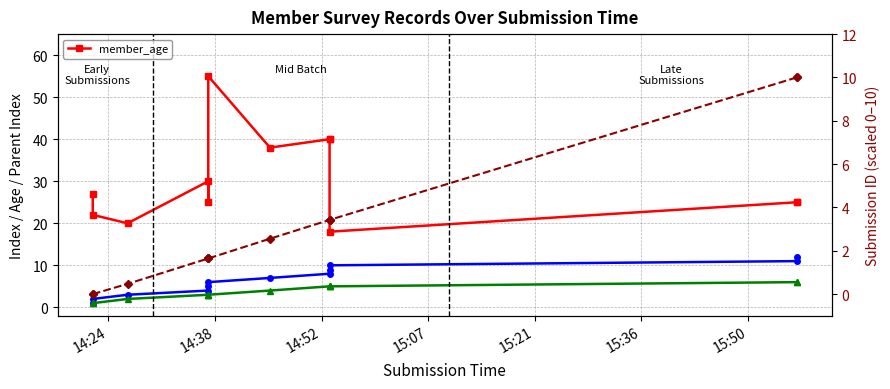

Approximately how many times larger is the value at 14:38 compared to 15:07?

0.8